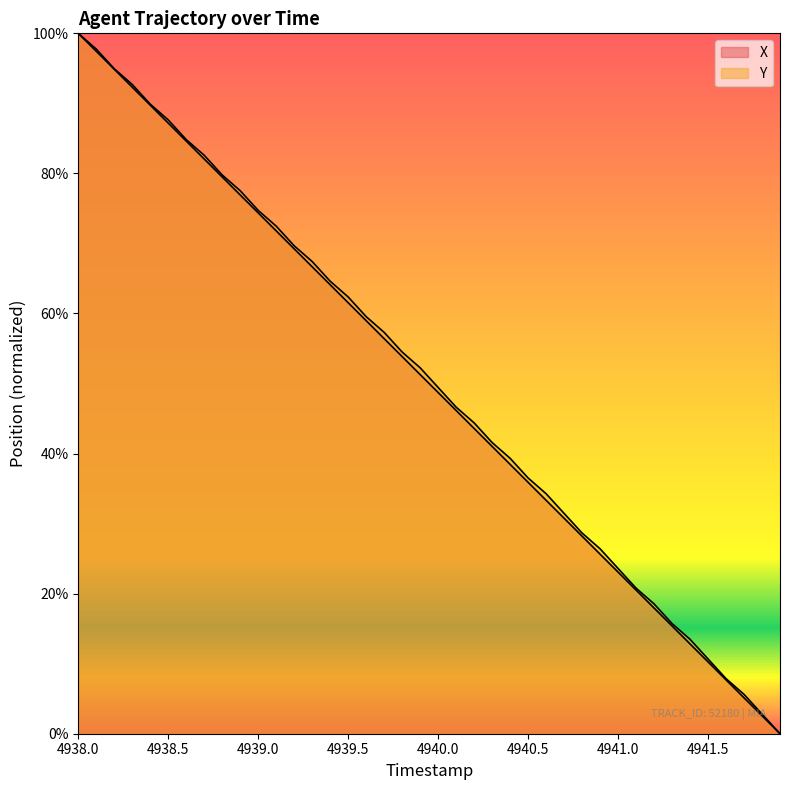

Does the chart have visible grid lines?

No